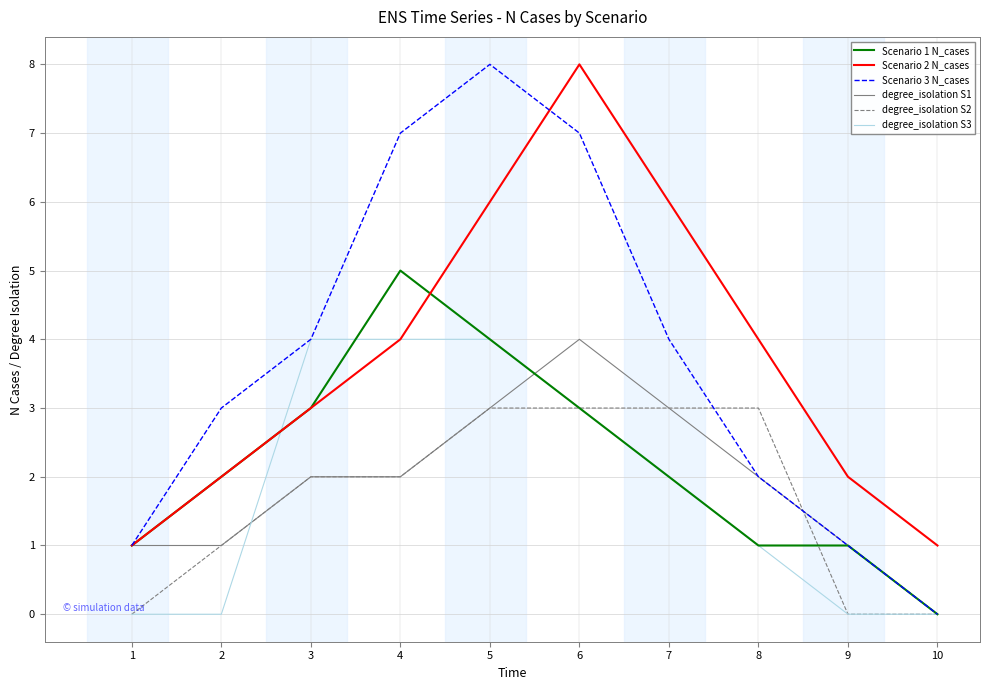

Reading left to right, extract all data points from this chart.

Scenario 1 N_cases: 1	2	3	5	4	3	2	1	1	0
Scenario 2 N_cases: 1	2	3	4	6	8	6	4	2	1
Scenario 3 N_cases: 1	3	4	7	8	7	4	2	1	0
degree_isolation S1: 1	1	2	2	3	4	3	2	1	0
degree_isolation S2: 0	1	2	2	3	3	3	3	0	0
degree_isolation S3: 0	0	4	4	4	3	2	1	0	0